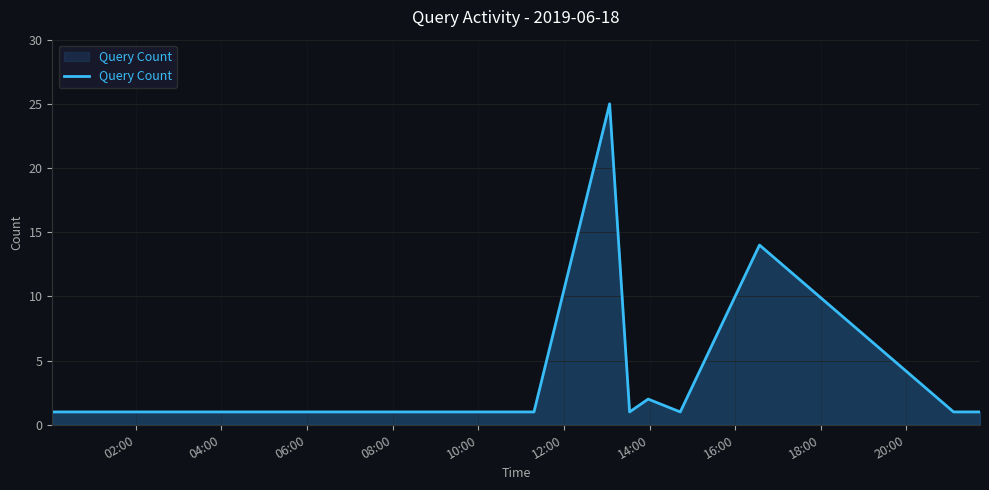

What is the difference between the maximum and minimum values?

24